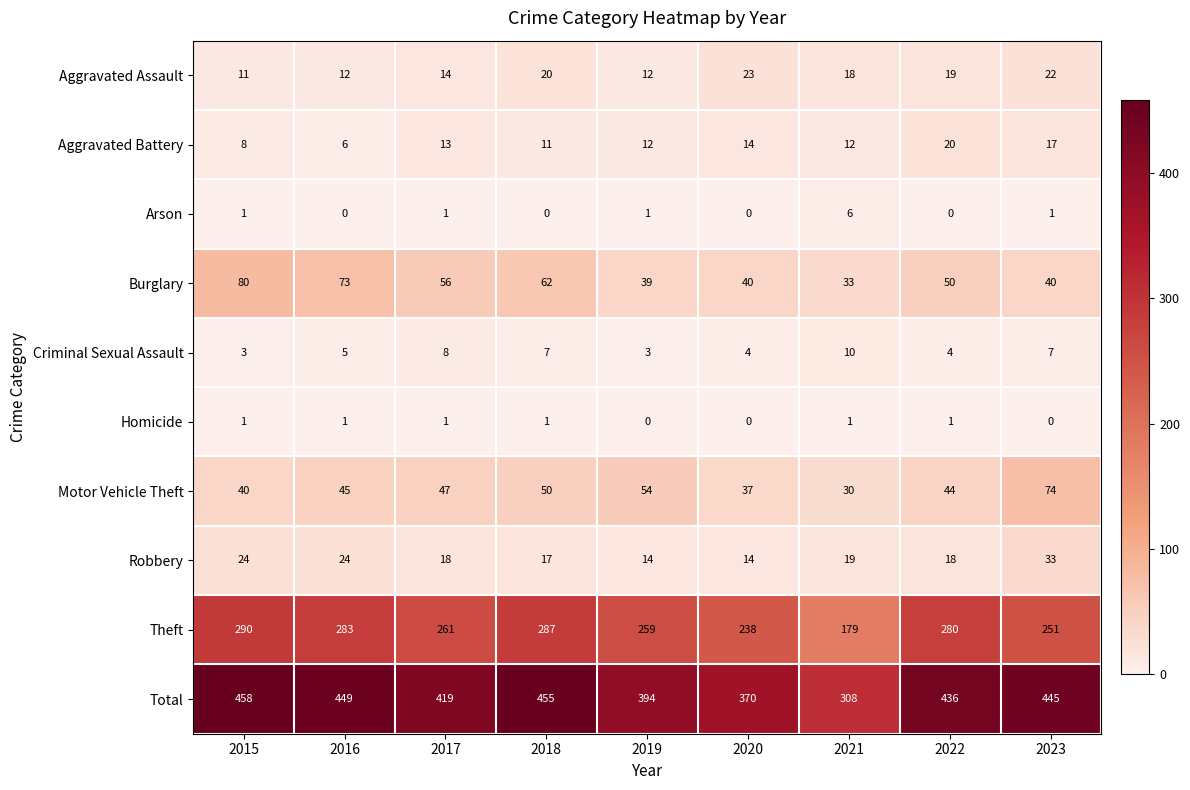

List the series in order of their peak value, highest first.

Total, Theft, Burglary, Motor Vehicle Theft, Robbery, Aggravated Assault, Aggravated Battery, Criminal Sexual Assault, Arson, Homicide